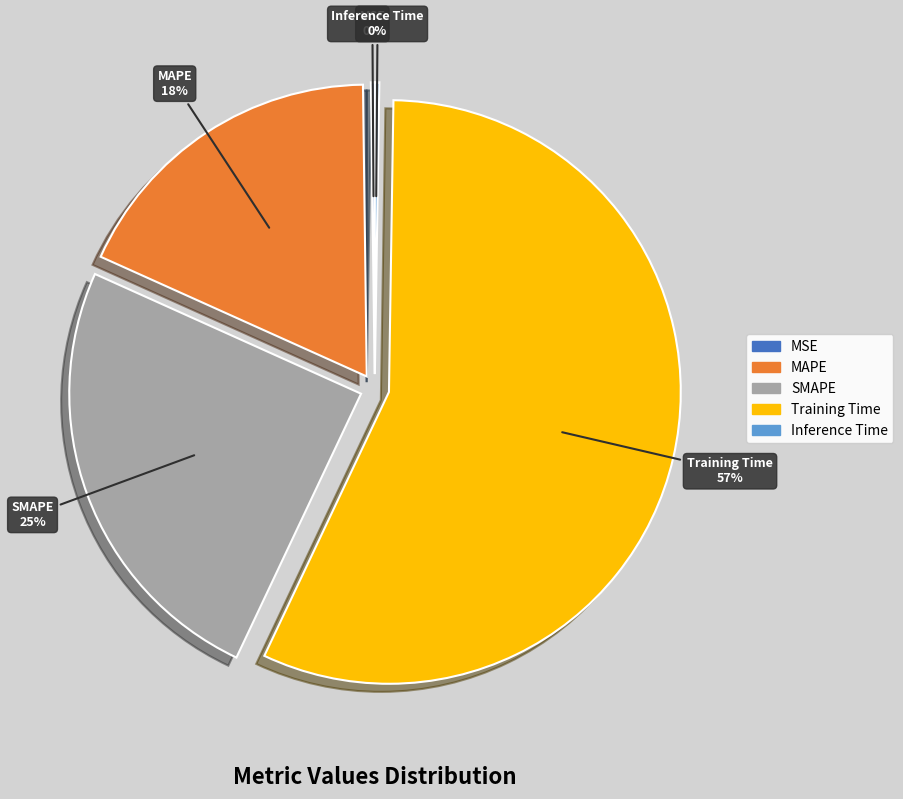

Which category has the biggest portion of the pie?

Training Time